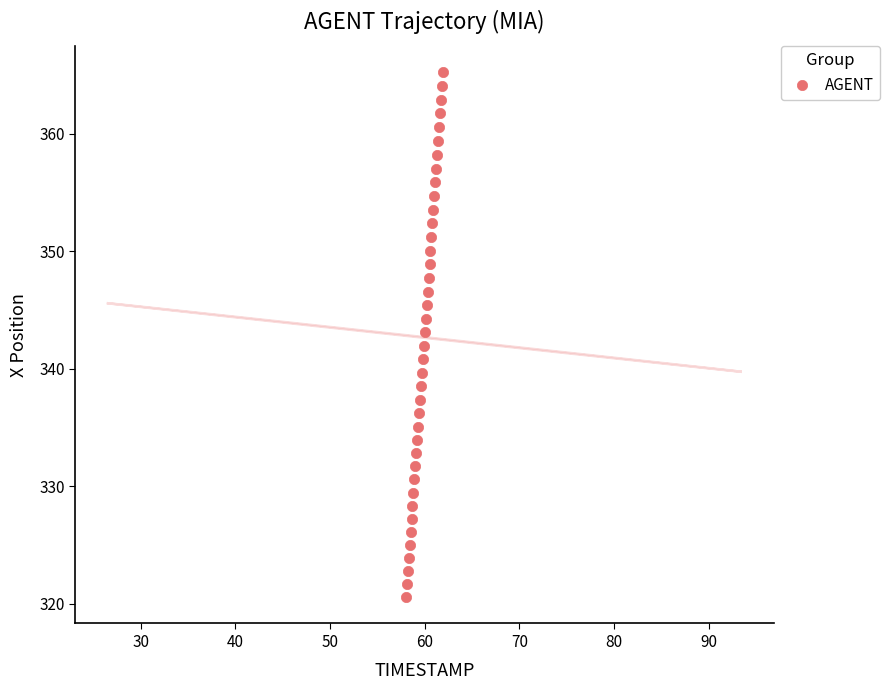

What is the range of Y values (max minus min)?

44.7